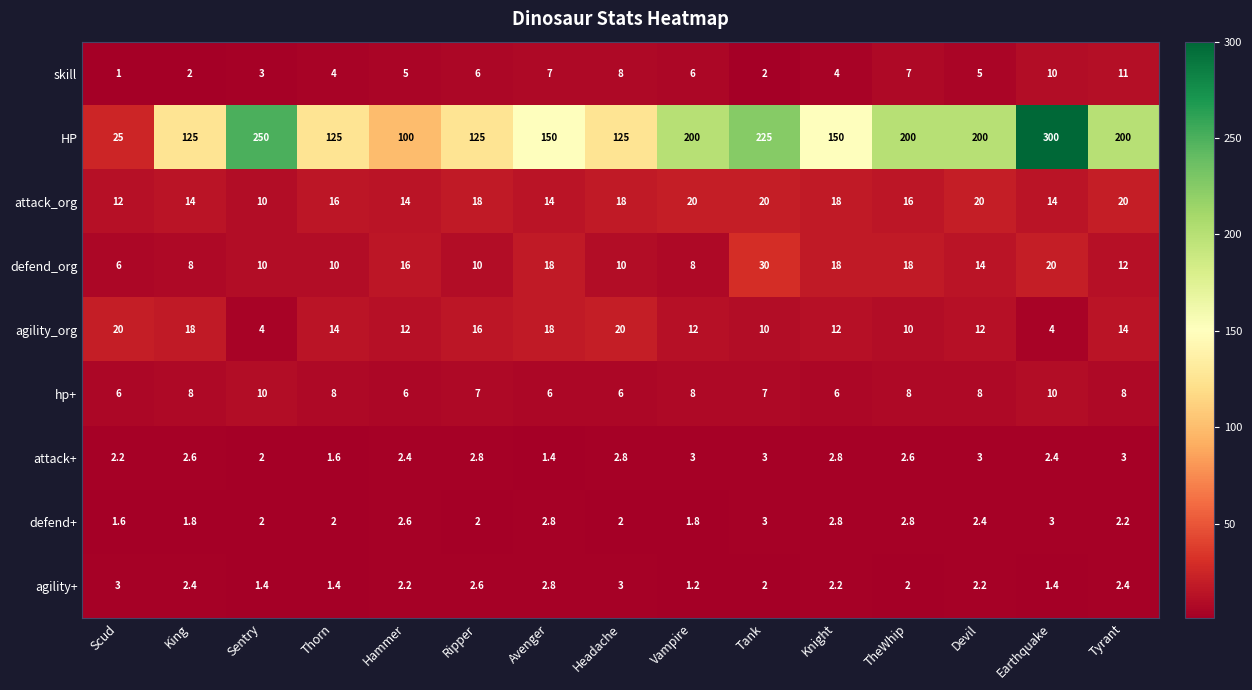

What is the minimum value shown in the chart?

1.0